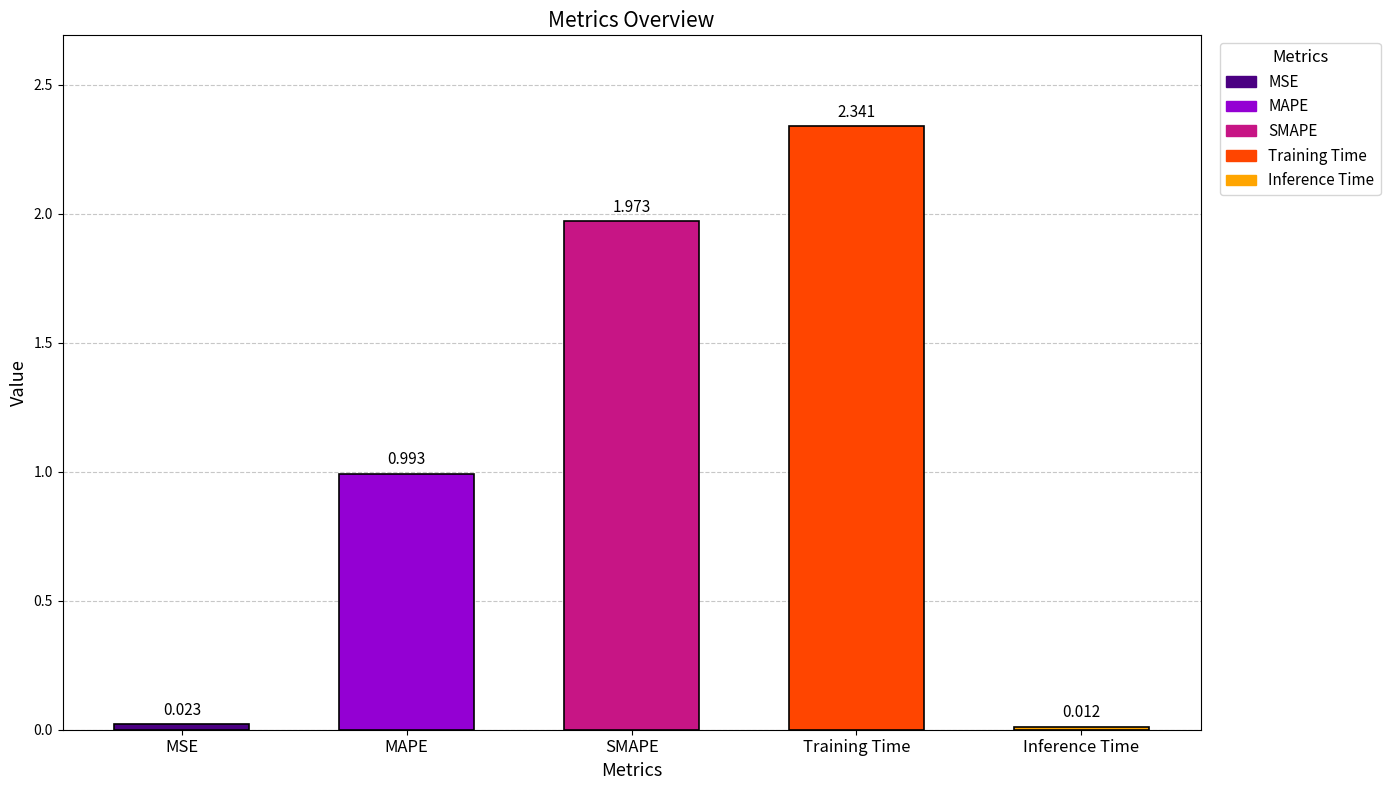

Which label corresponds to the smallest value in the chart?

Inference Time